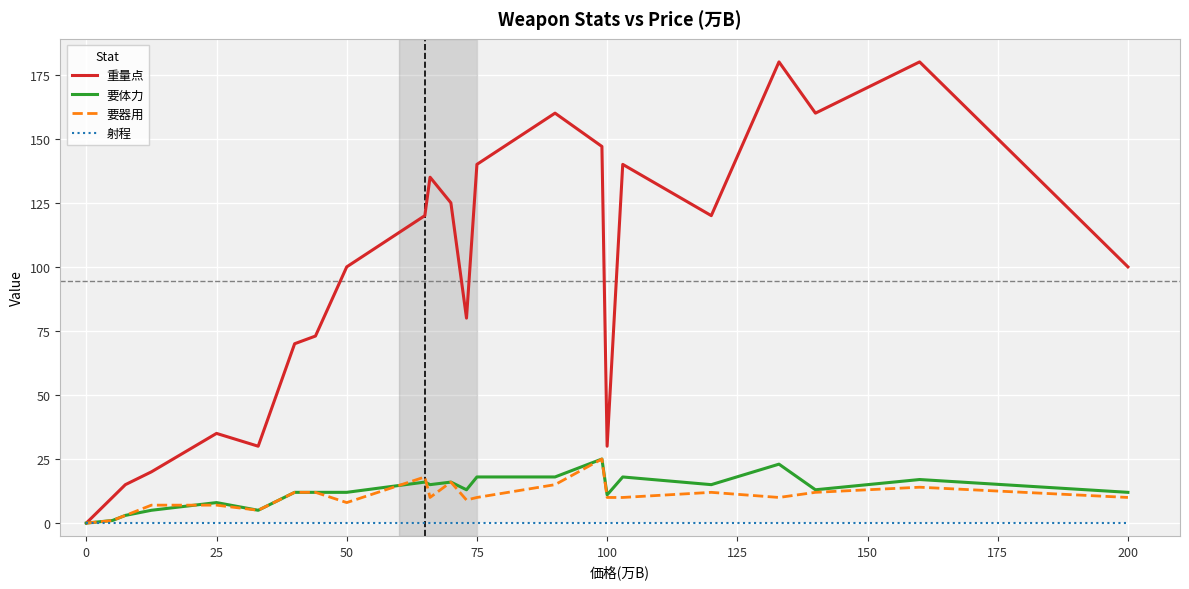

How many interior local peaks does the 重量点 series have?

6